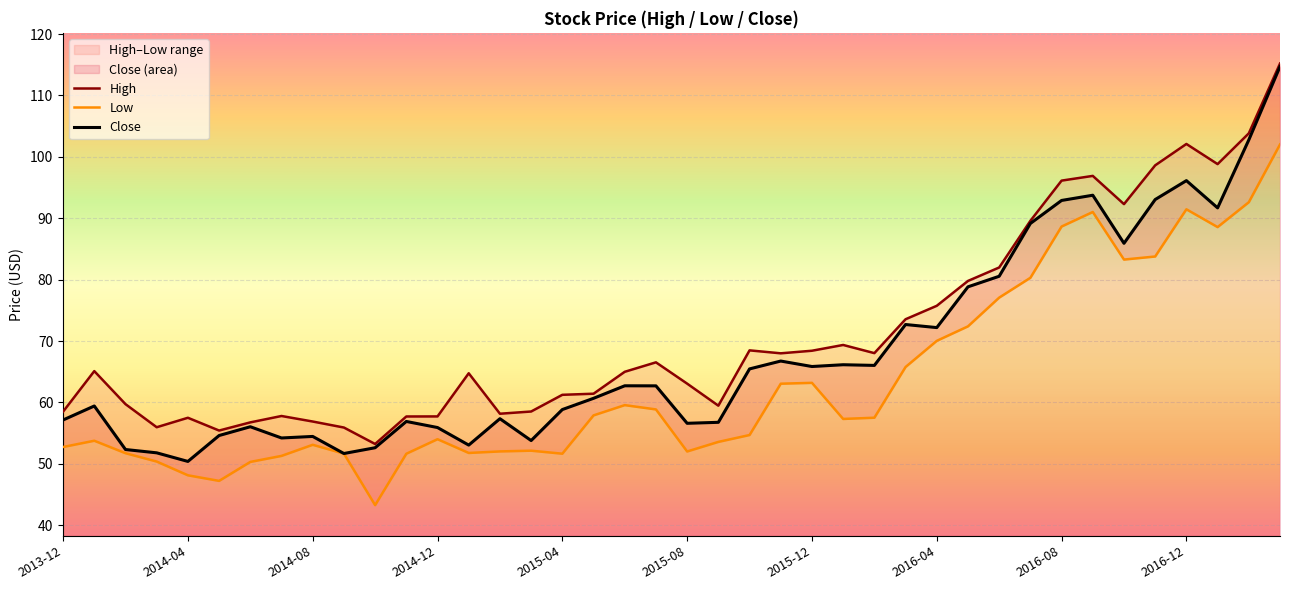

What position from the right is 2016-09?

7